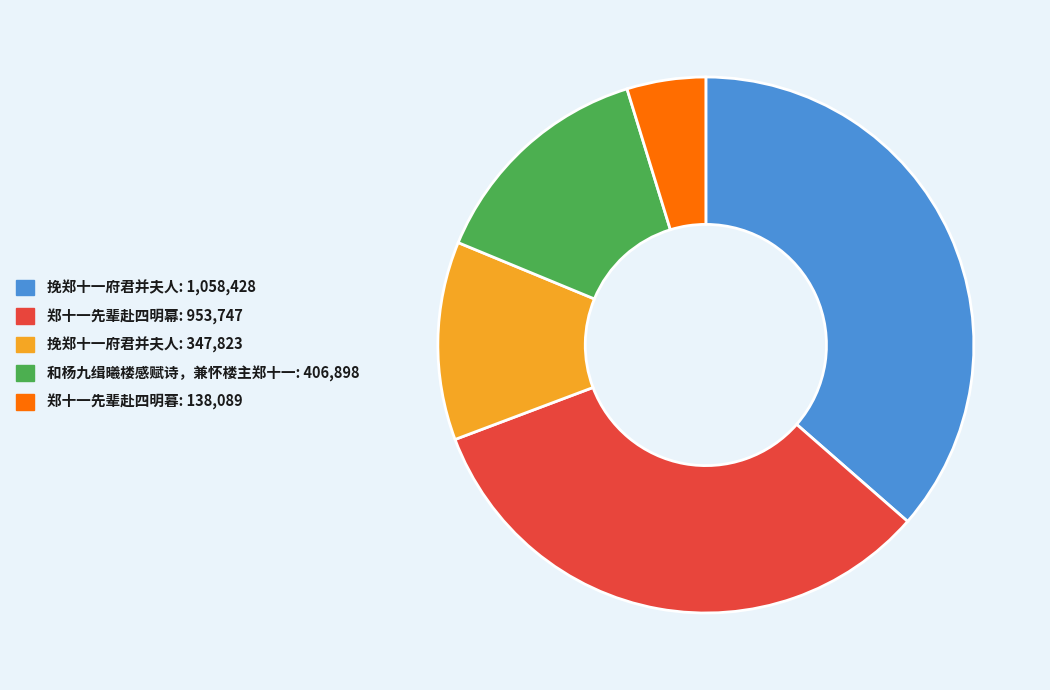

Is there any slice that represents more than half of the pie?

No